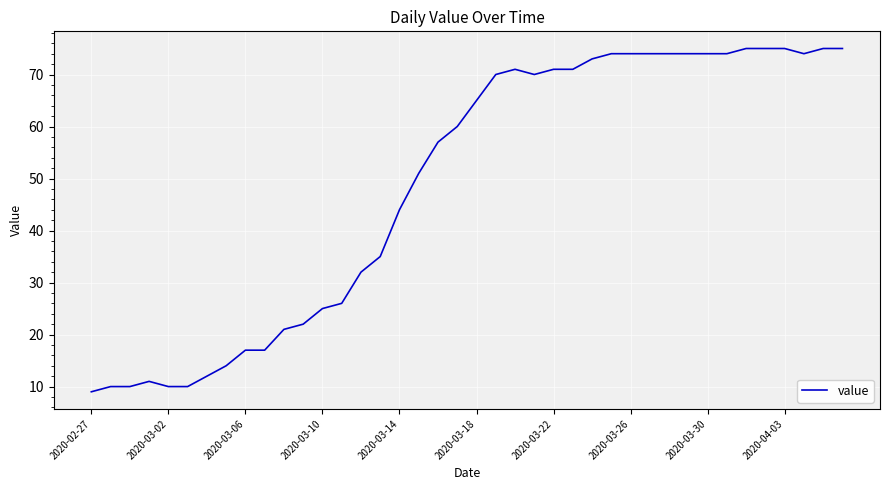

What is the greatest value displayed?

75